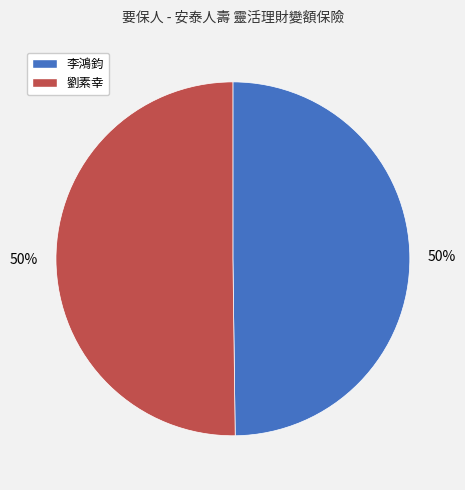

Do 李鴻鈞 and 劉素幸 together represent more than half of the pie?

Yes